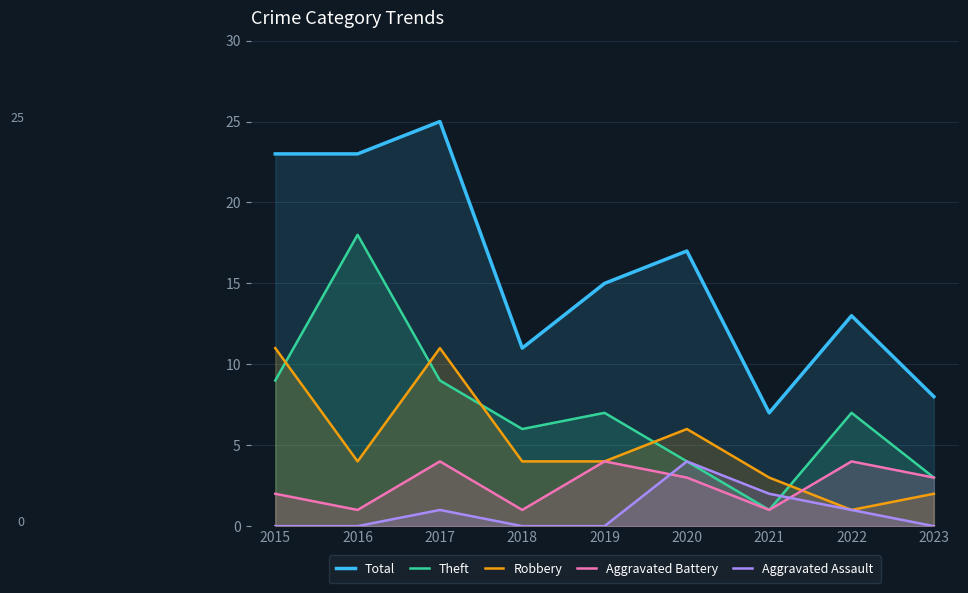

Does the chart display data point markers on the line(s)?

No